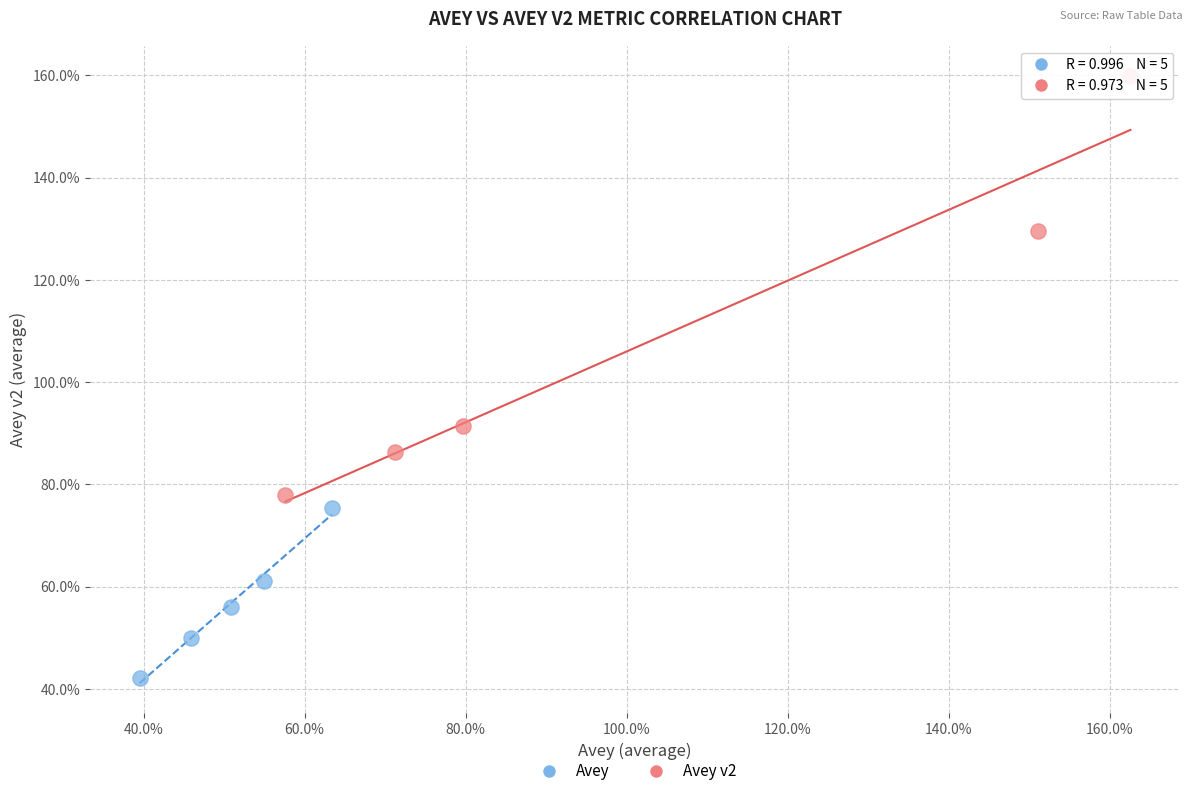

What are all the series names shown in the legend?

Avey, Avey v2